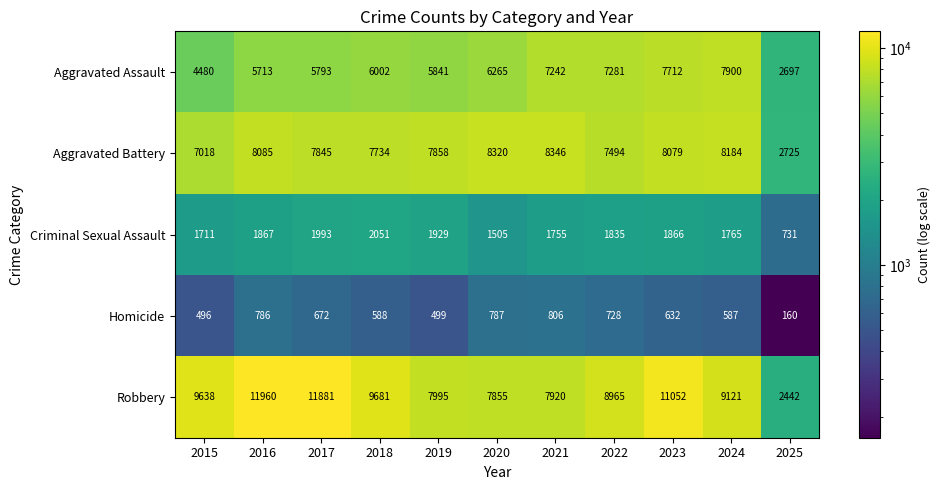

Which series has the largest total across all categories?

Robbery